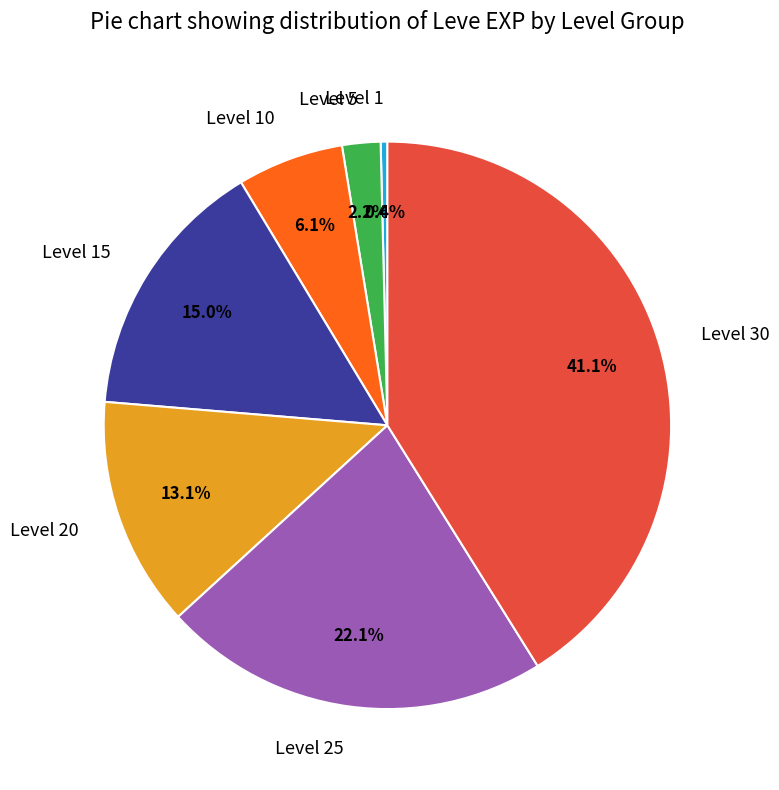

Is Level 15 the majority of the pie?

No